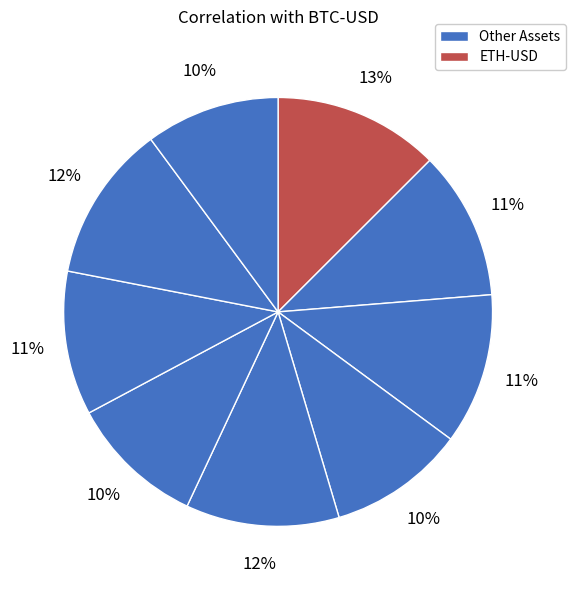

Rank the categories by value from lowest to highest.

AVAX-USD, DOT-USD, SOL-USD, SHIB-USD, BNB-USD, XRP-USD, ADA-USD, LTC-USD, ETH-USD